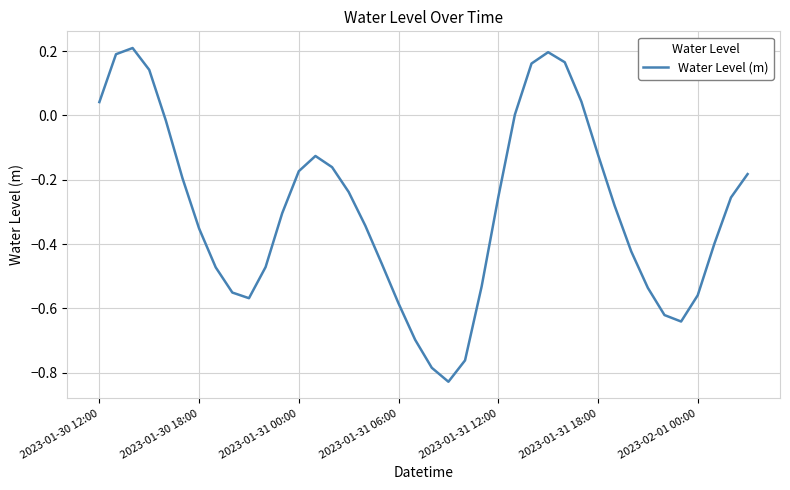

What is the difference between the maximum and minimum values?

1.0